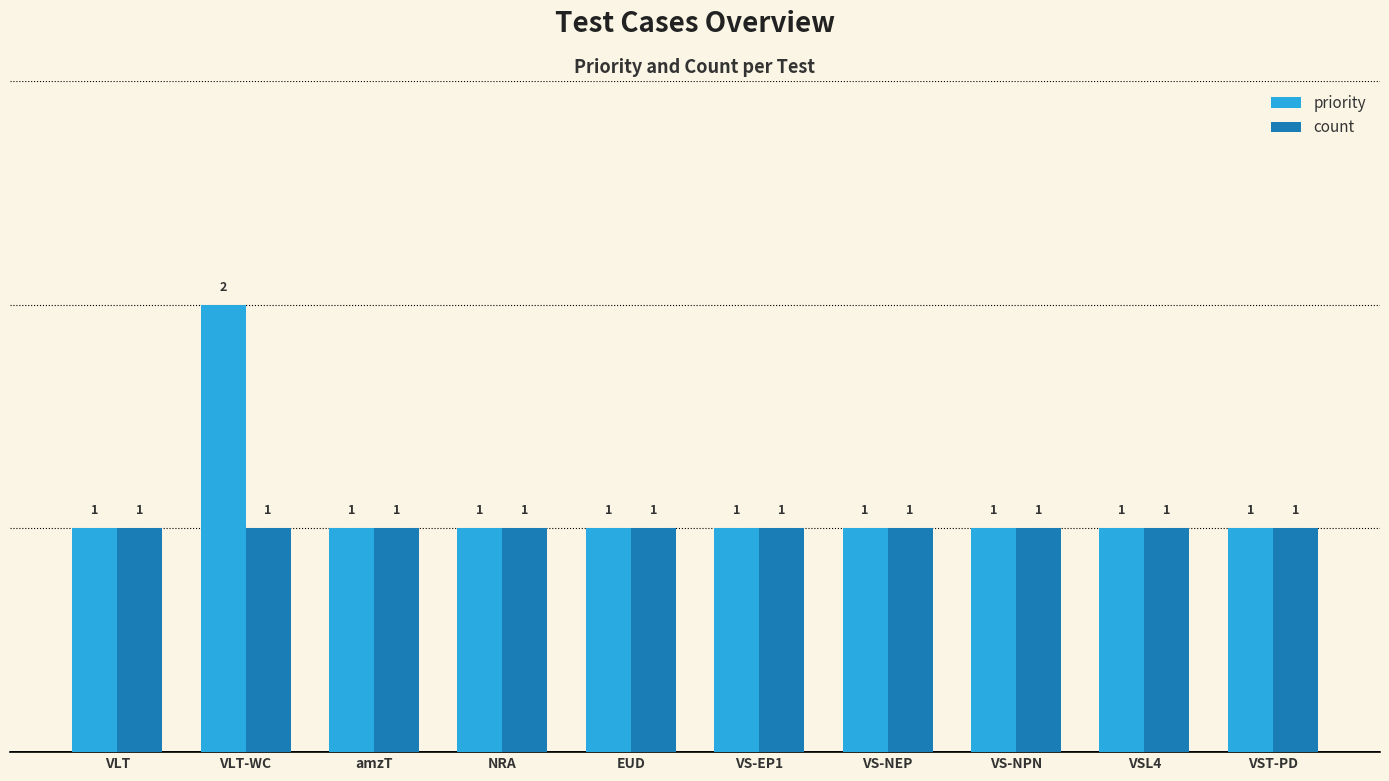

What is the label of the 5th bar from the left?

EUD